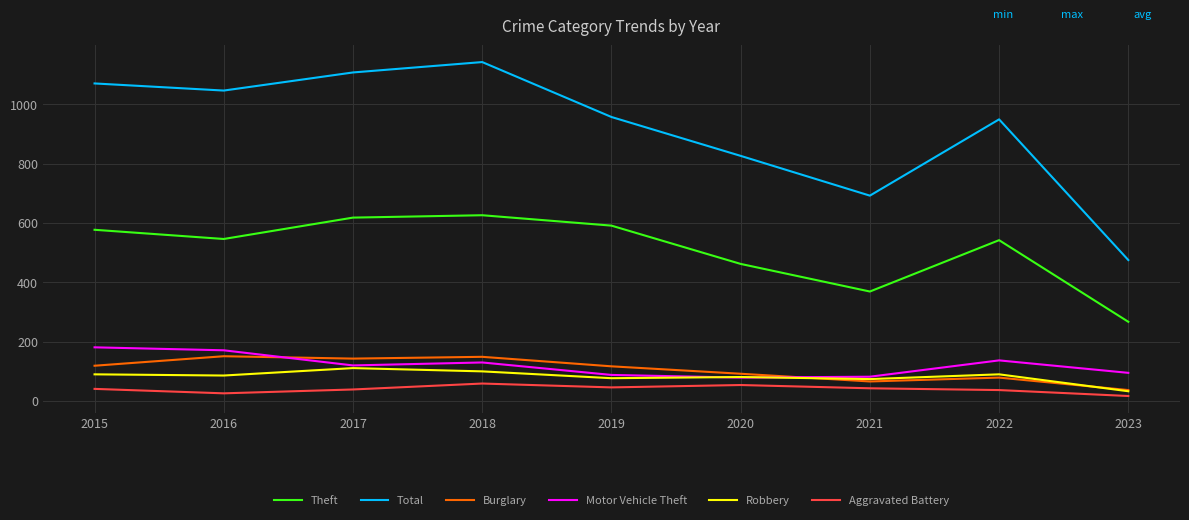

True or false: Burglary and Total intersect in this chart.

False